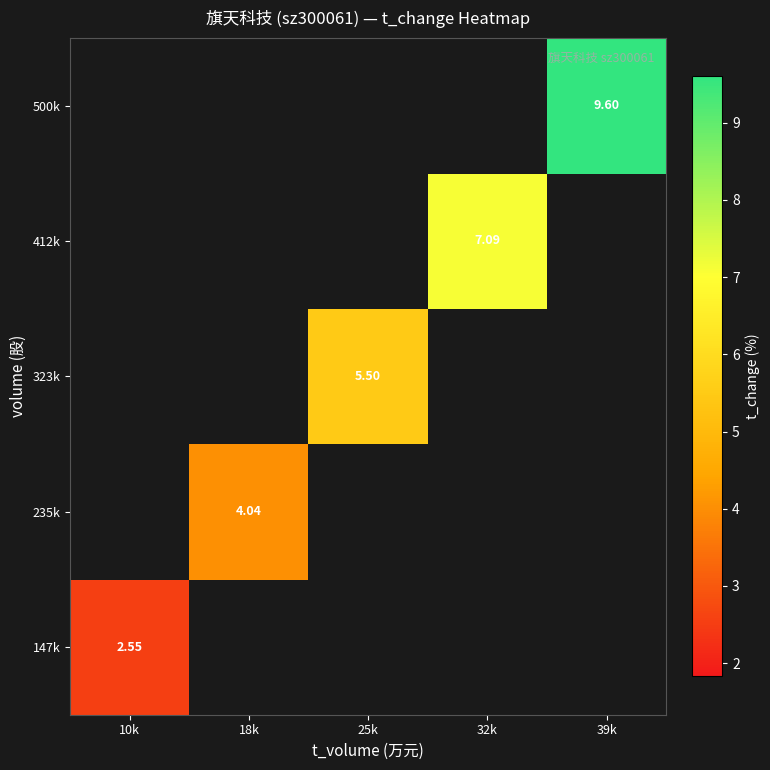

Rank the series at 32k from highest to lowest value.

147k, 235k, 323k, 412k, 500k